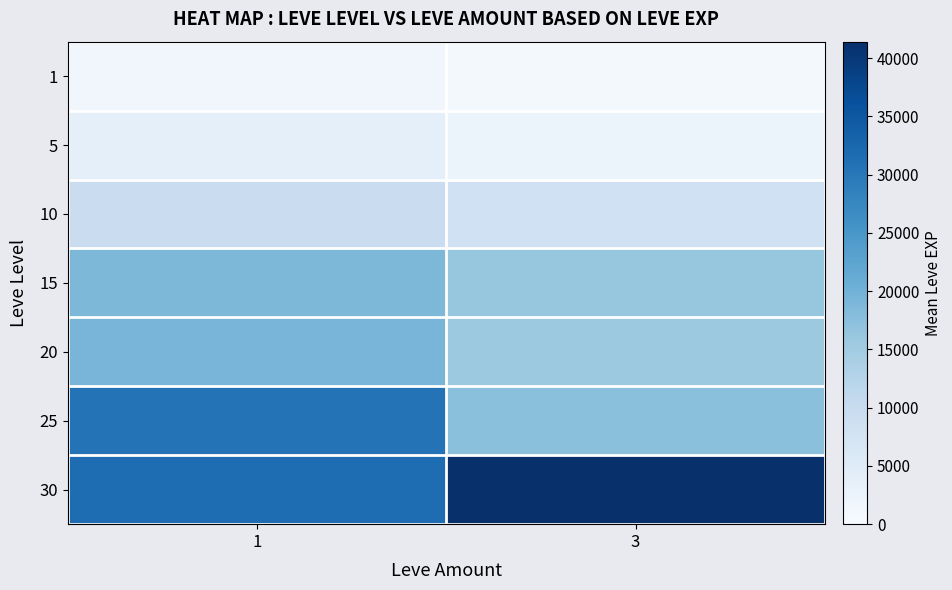

Which series has the largest total across all categories?

30